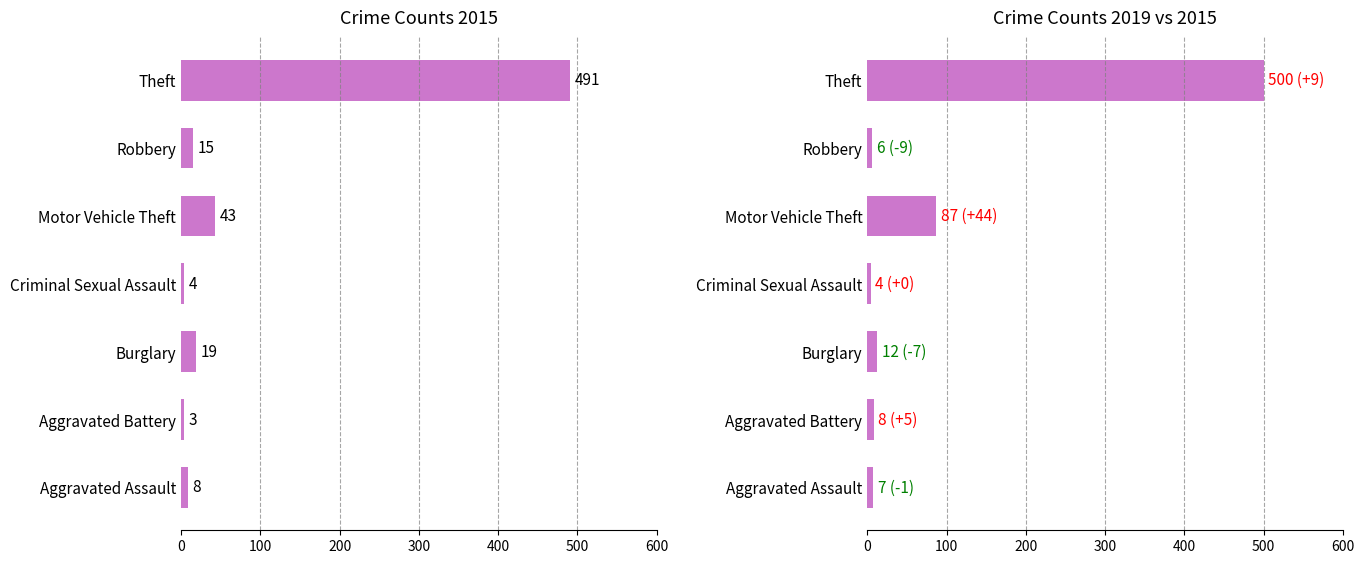

At how many categories does at least one series exceed 153?

1